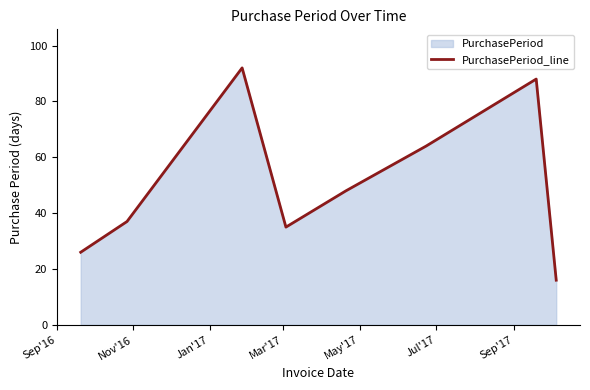

What is the value of the 4th point from the left?

35